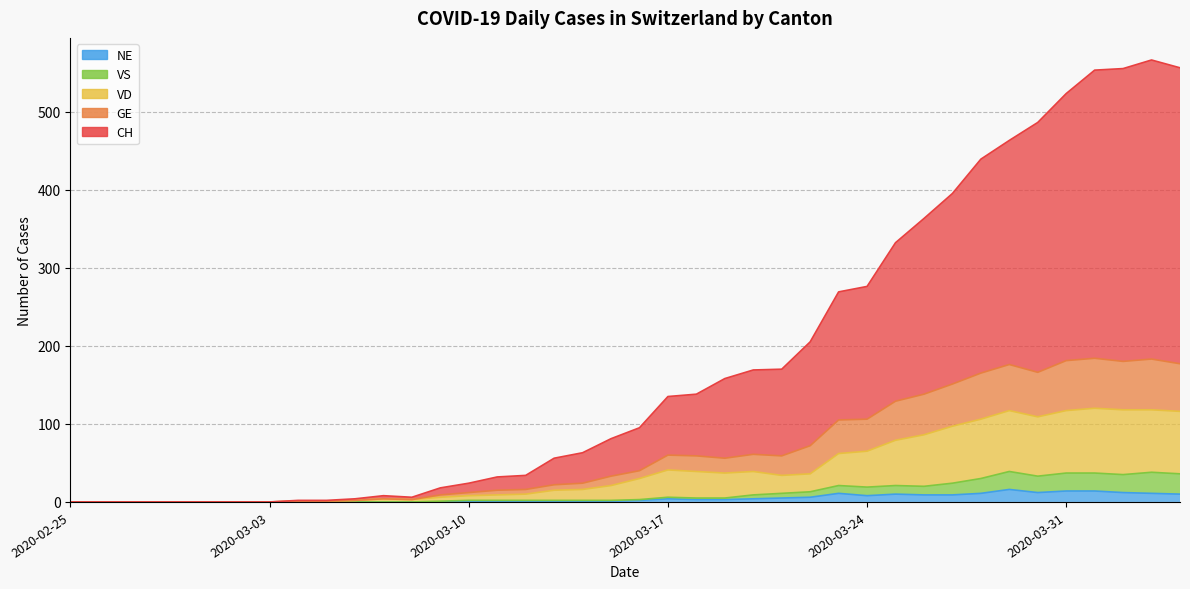

What is the total value across all series at 2020-03-28?

751